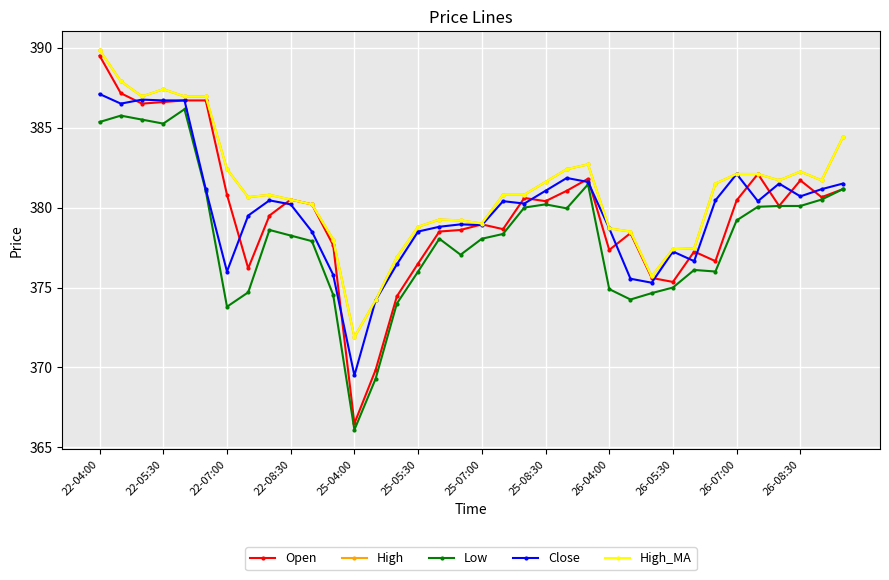

Which series has the largest range (max minus min)?

Open